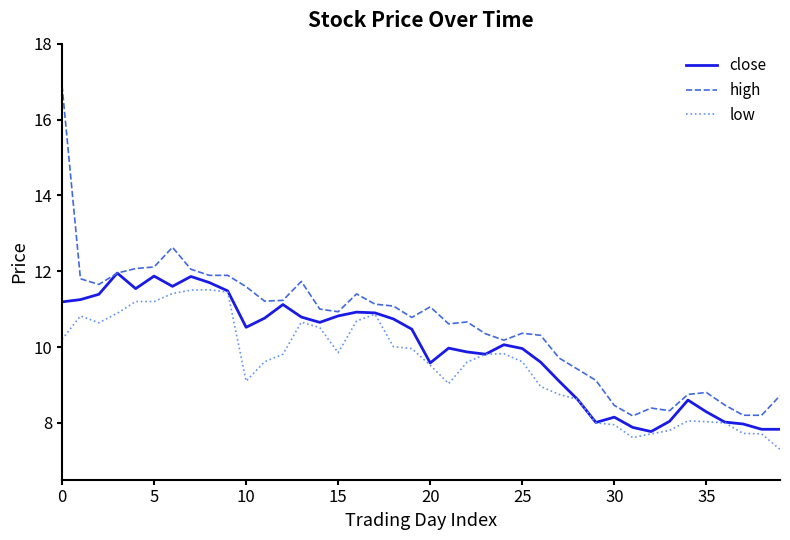

Which series has the widest spread of values?

high